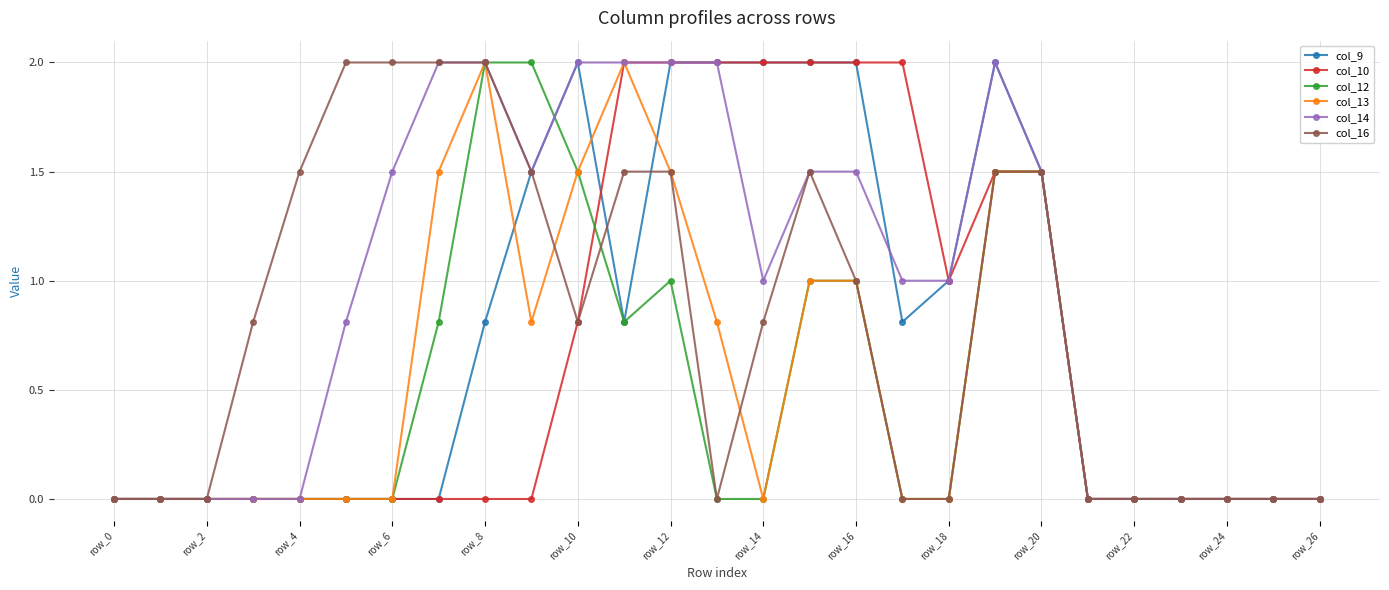

Which series has the largest total across all categories?

col_14